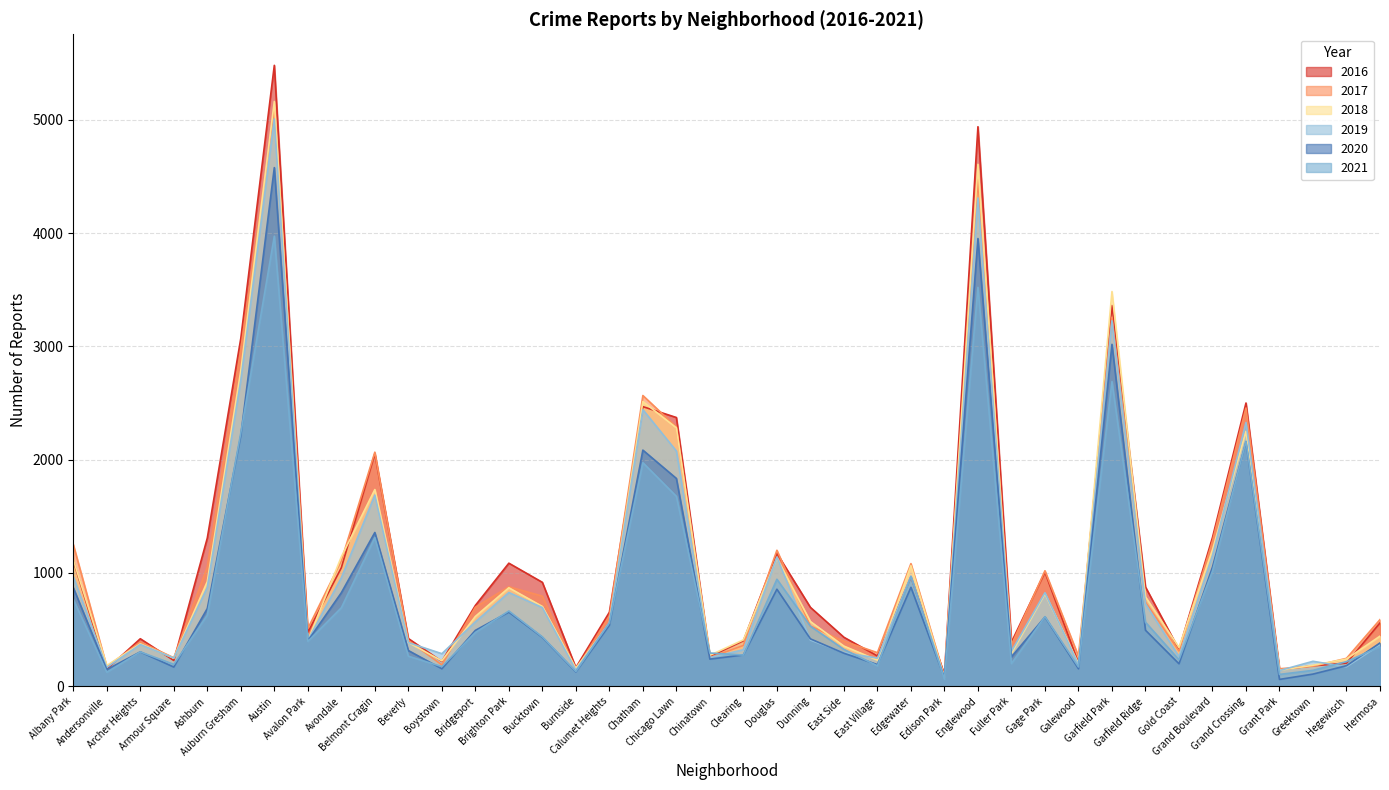

How many data points in 2017 are less than 620?

20